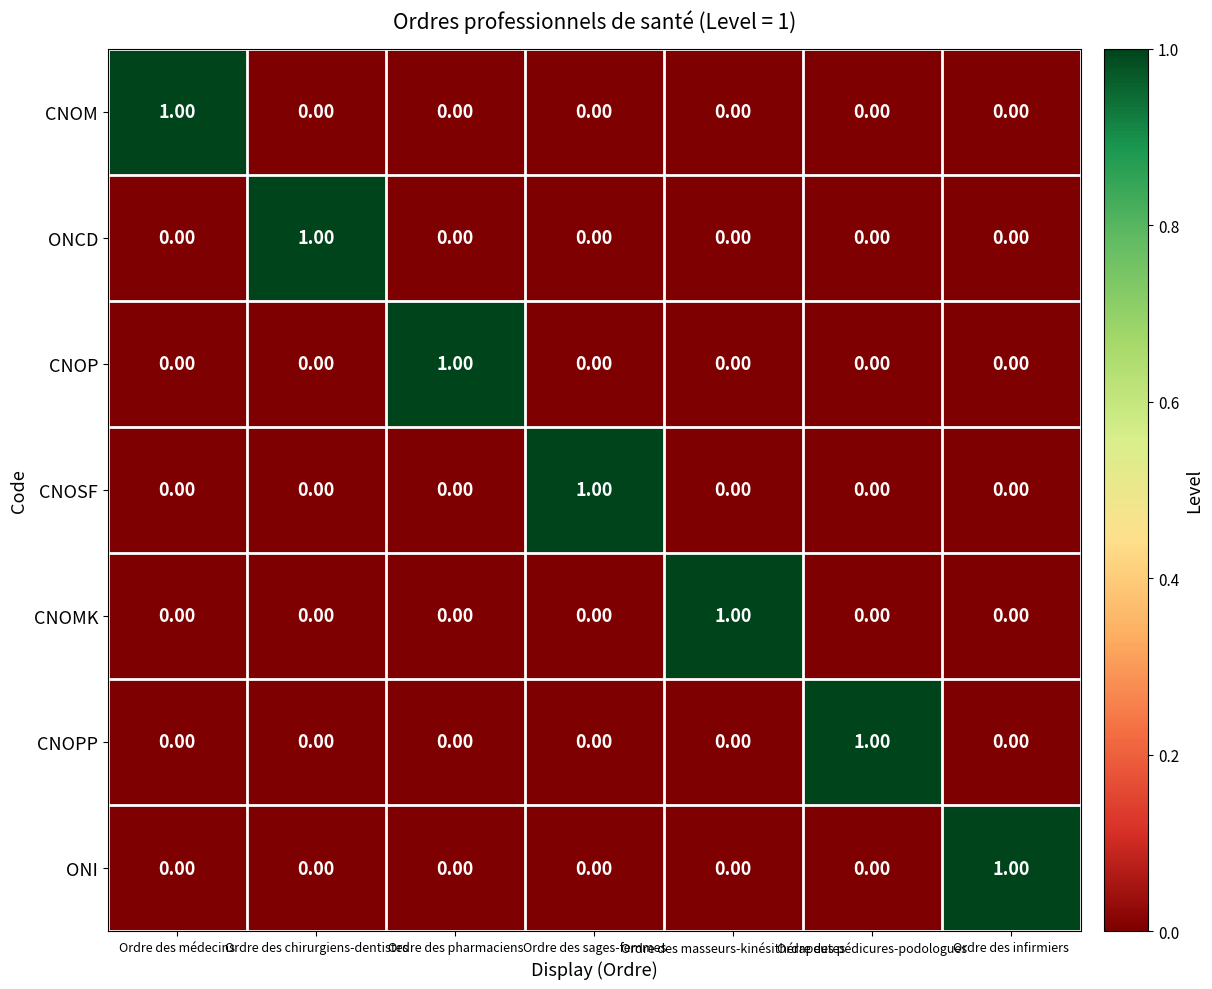

At how many categories does at least one series exceed 0?

7